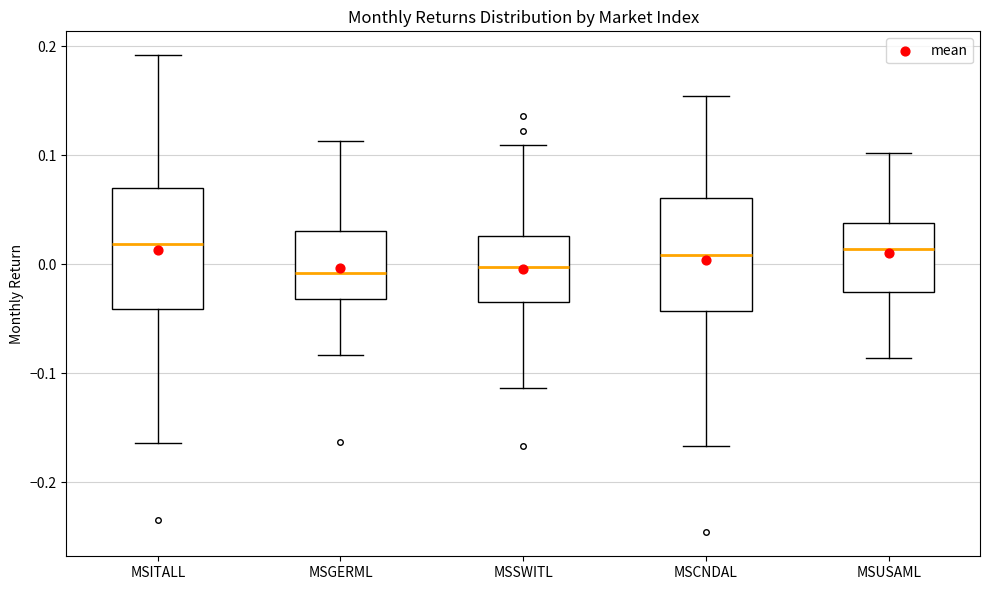

Reading left to right, read every box against the y-axis: the position of its median line, the range the box covers, and the ends of its whiskers. The values are not printed on the chart, so give them approximately, as read against the axis.

MSITALL: median 0.02, box -0.04 to 0.07, whiskers -0.16 to 0.19
MSGERML: median -0.01, box -0.03 to 0.03, whiskers -0.08 to 0.11
MSSWITL: median 0.00, box -0.03 to 0.03, whiskers -0.11 to 0.11
MSCNDAL: median 0.01, box -0.04 to 0.06, whiskers -0.17 to 0.15
MSUSAML: median 0.01, box -0.03 to 0.04, whiskers -0.09 to 0.10